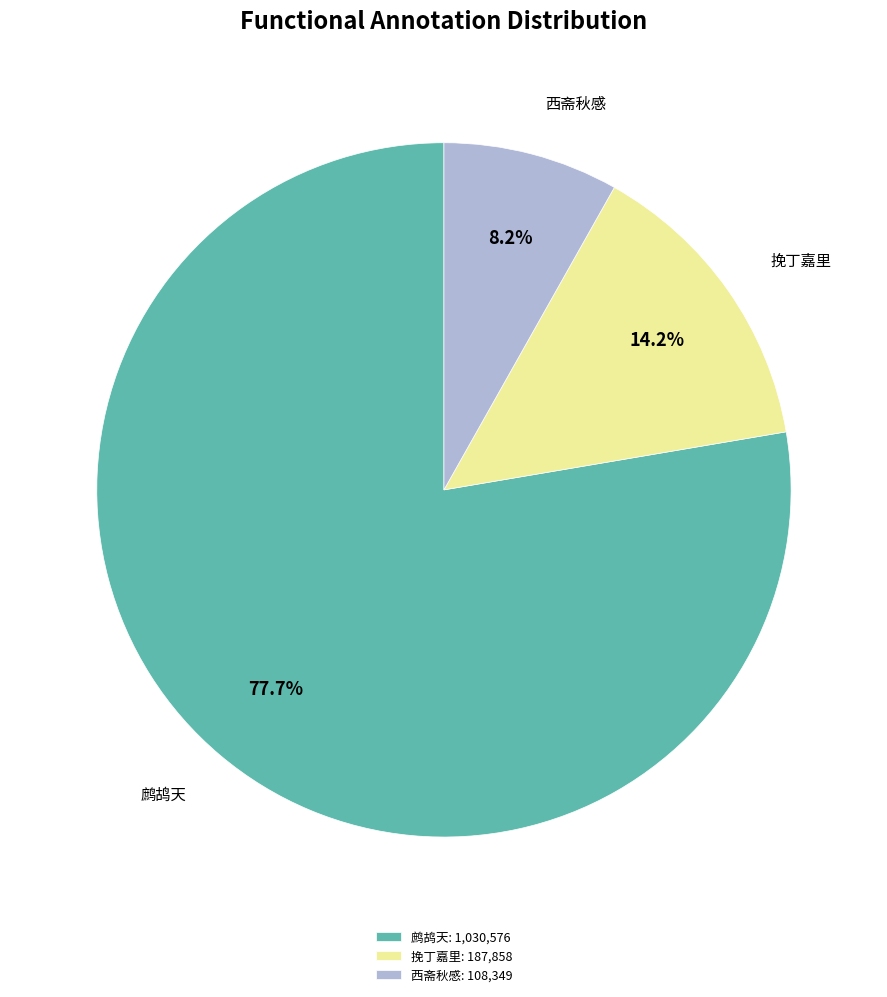

Between 鹧鸪天: 1,030,576 and 西斋秋感: 108,349, which is larger?

鹧鸪天: 1,030,576